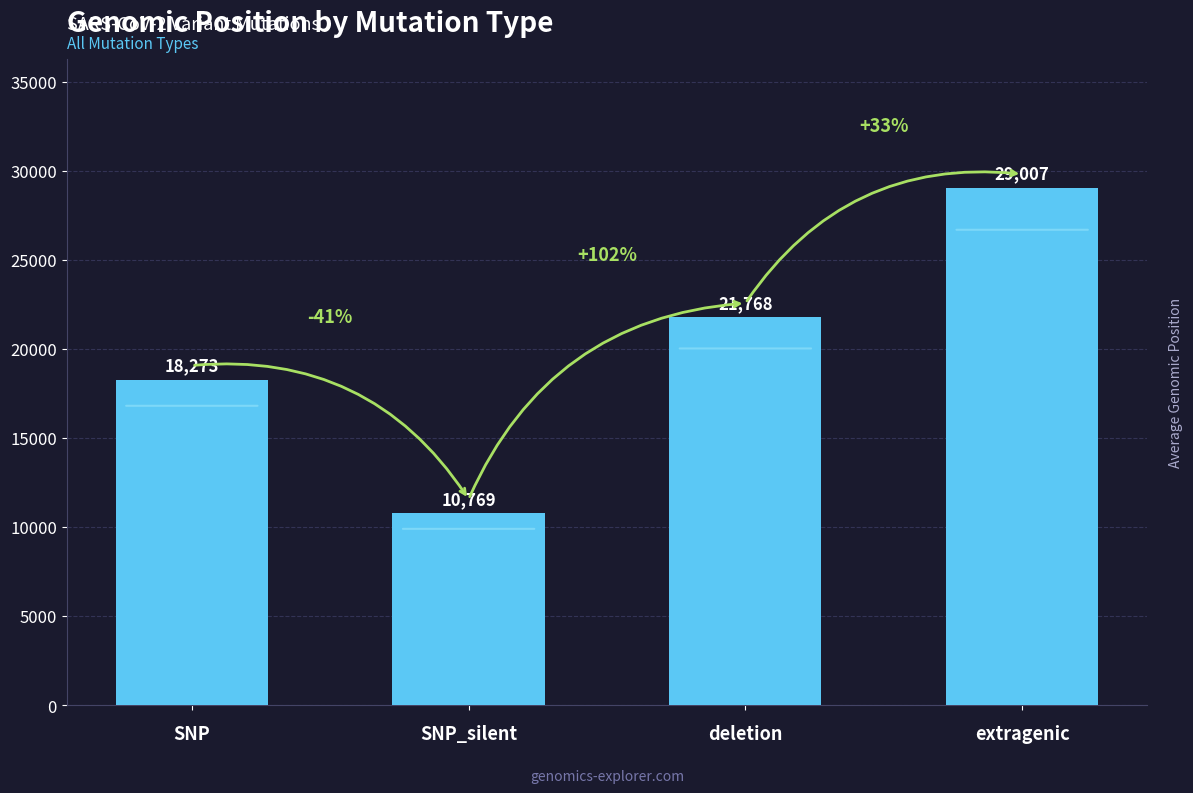

The value at SNP_silent is 10769. True or false?

True